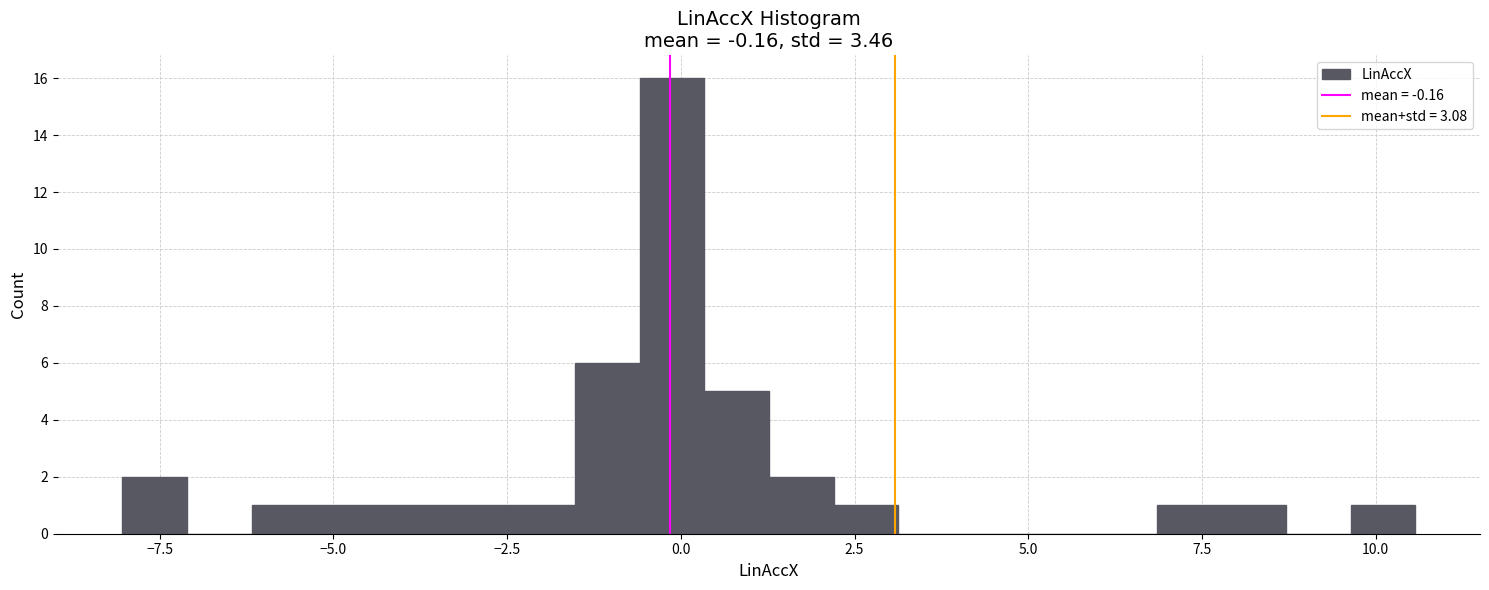

Around what value on the x-axis is the tallest bar? Give the approximate position of its centre, as read against the axis.

0.0